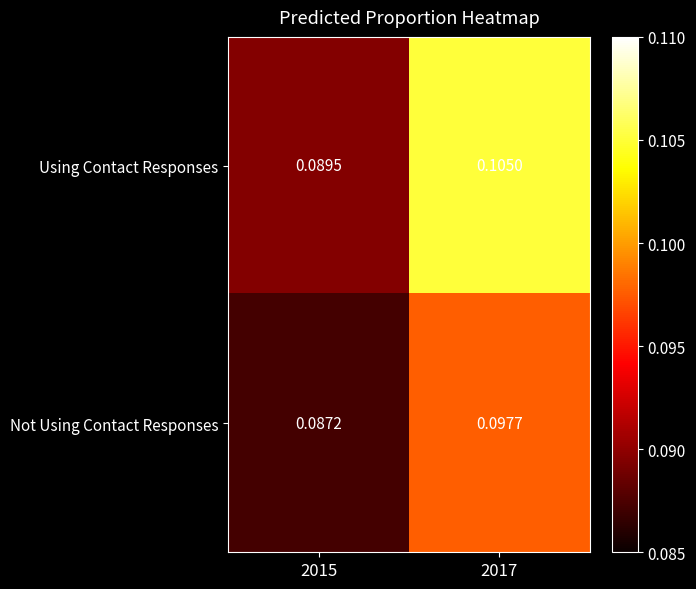

Rank the series at 2015 from lowest to highest value.

Not Using Contact Responses, Using Contact Responses